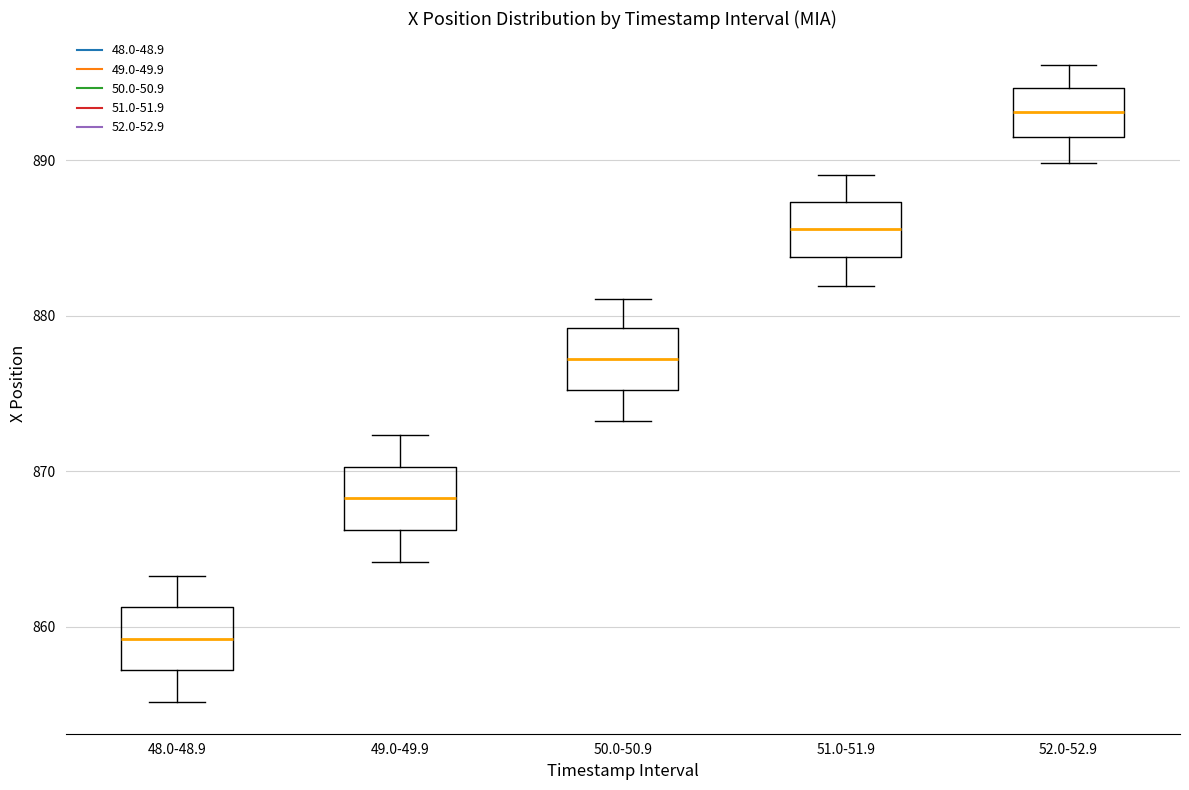

Where does the upper whisker of the box for 51.0-51.9 end on the y-axis? The values are not printed on the chart, so give them approximately, as read against the axis.

889